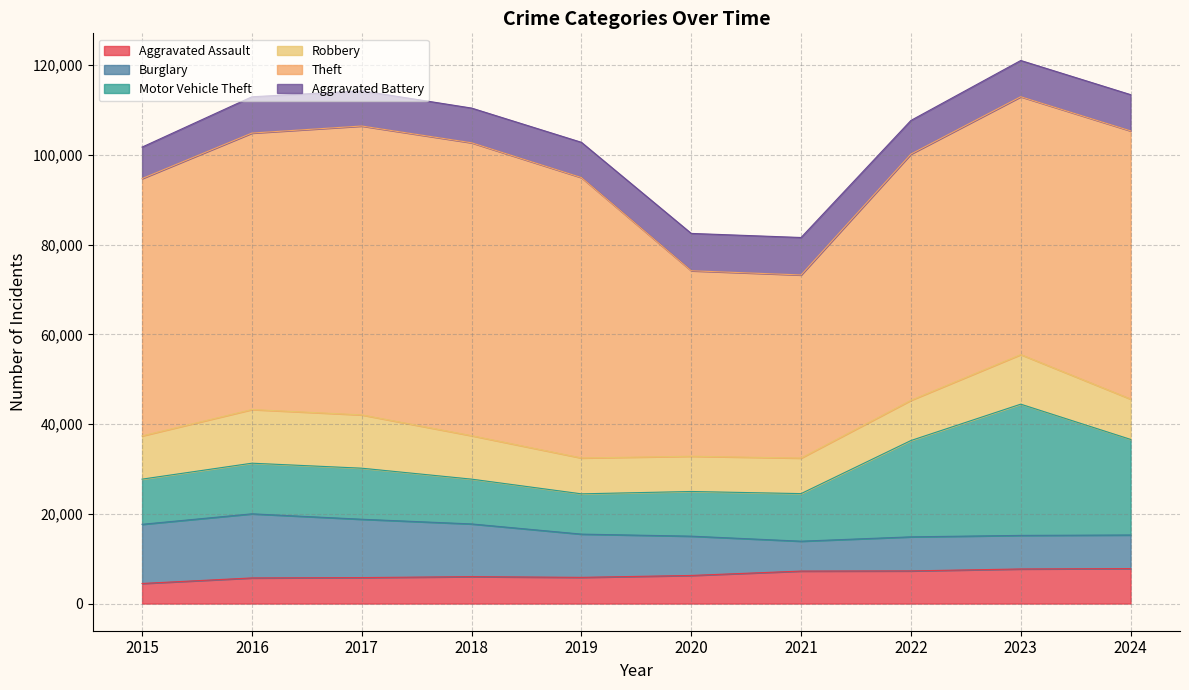

What is the value of the Robbery point at the 10th from the left?

8989